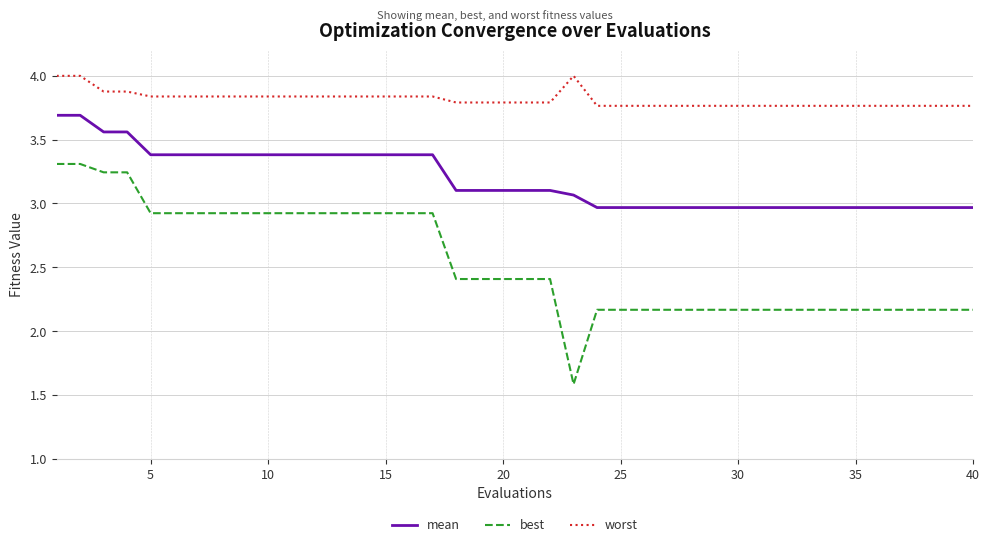

Which series has the widest spread of values?

best